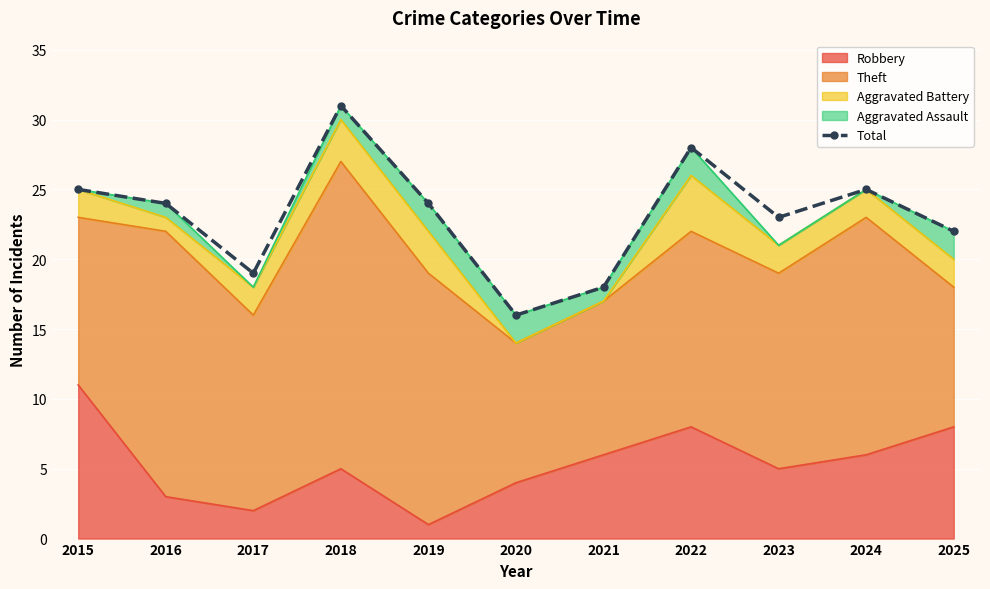

The value at 2021 is 11. True or false?

False